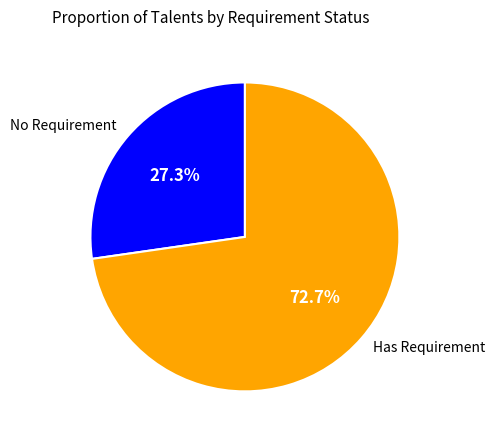

Between Has Requirement and No Requirement, which is larger?

Has Requirement